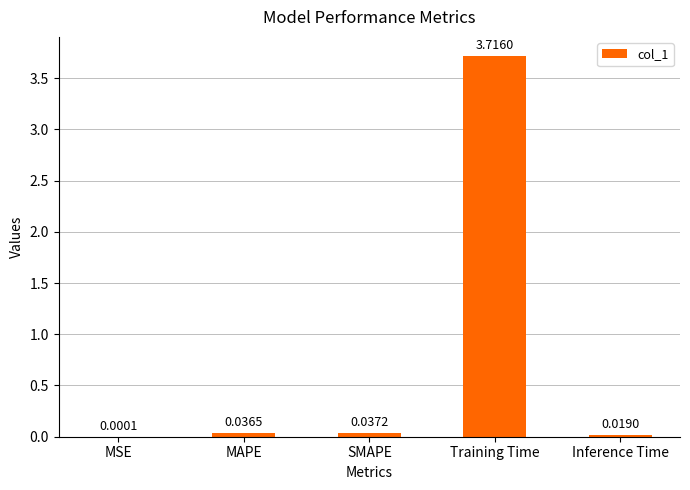

How many series are shown in this chart?

1